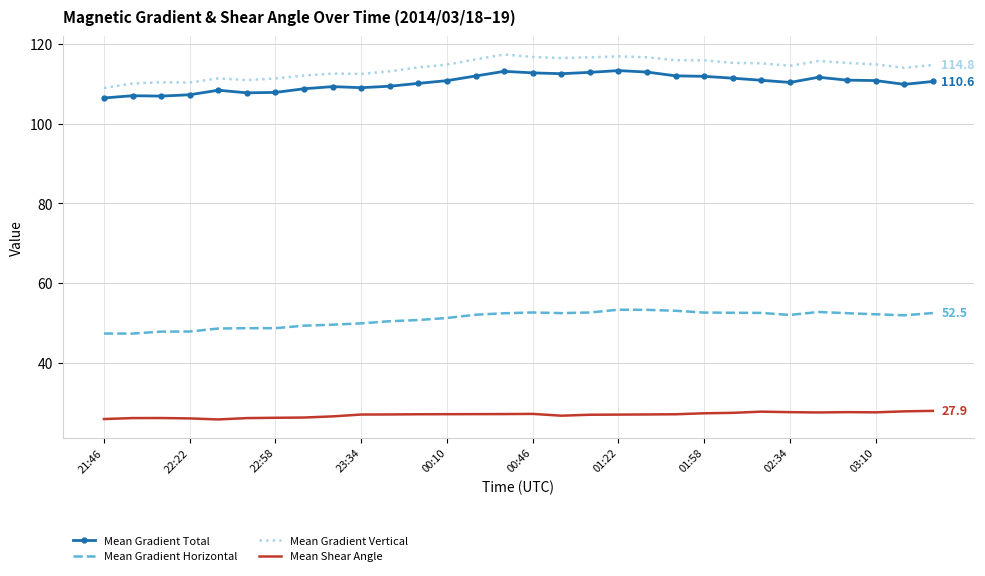

Which series has the largest range (max minus min)?

Mean Gradient Vertical